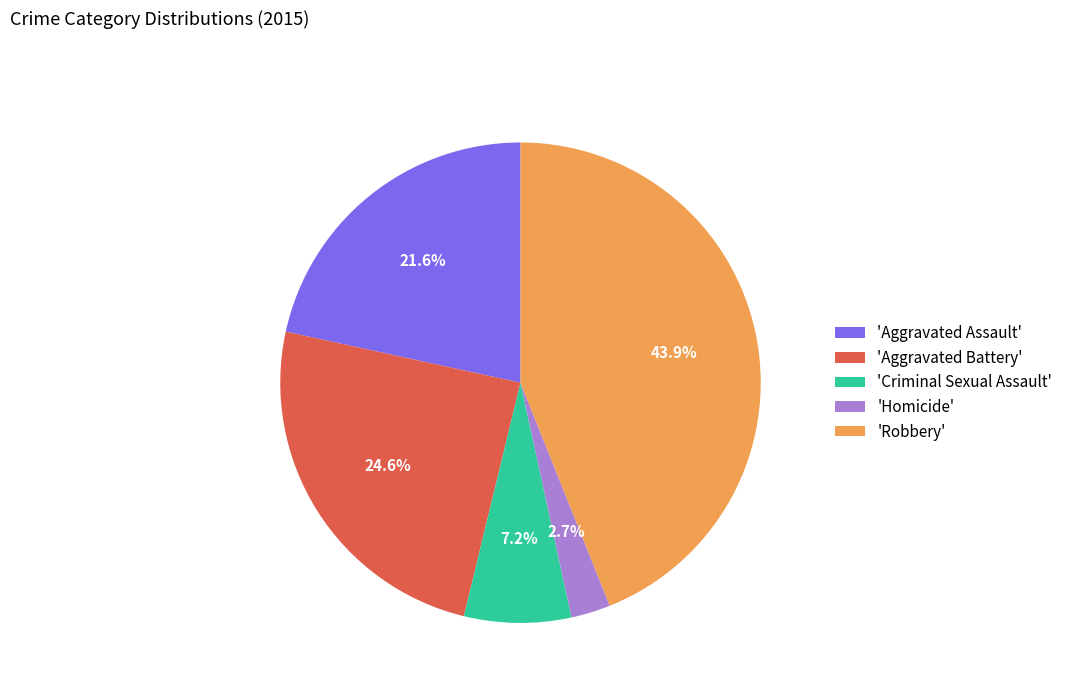

Rank the categories by value from lowest to highest.

'Homicide', 'Criminal Sexual Assault', 'Aggravated Assault', 'Aggravated Battery', 'Robbery'